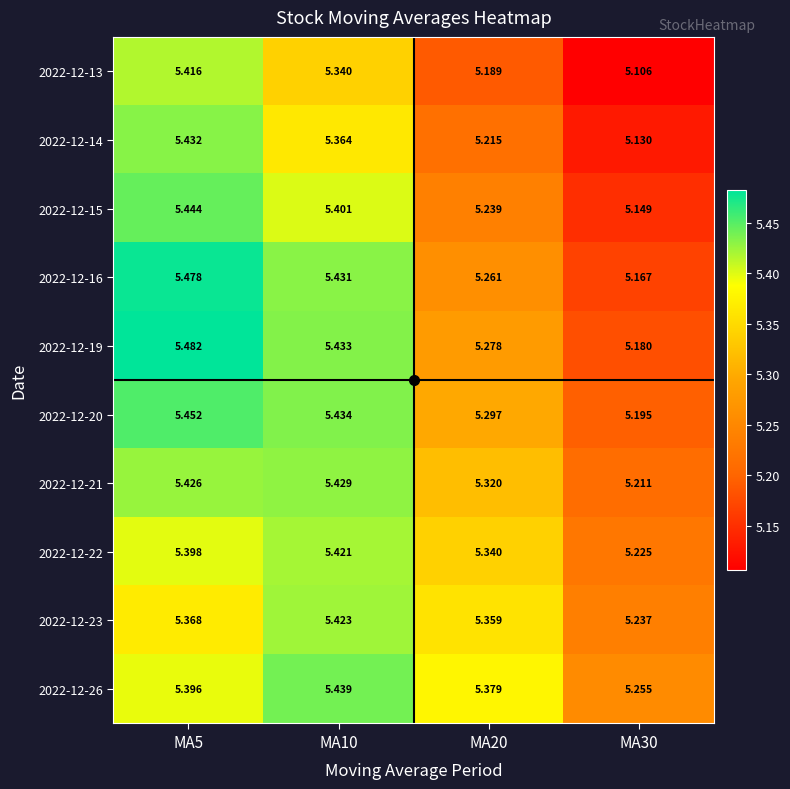

Is the value of 2022-12-26 at MA10 greater than the value of 2022-12-15 at MA10?

Yes